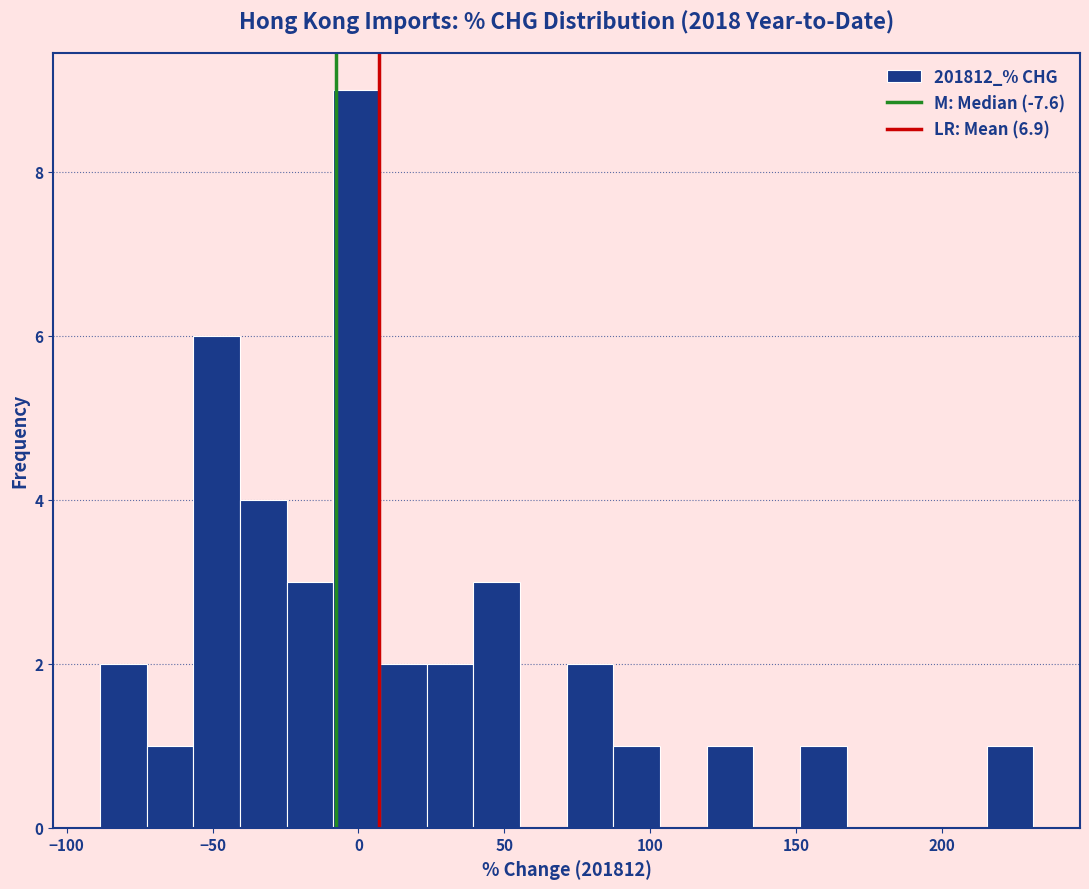

Read against the x-axis, roughly where is the centre of the tallest bar?

0